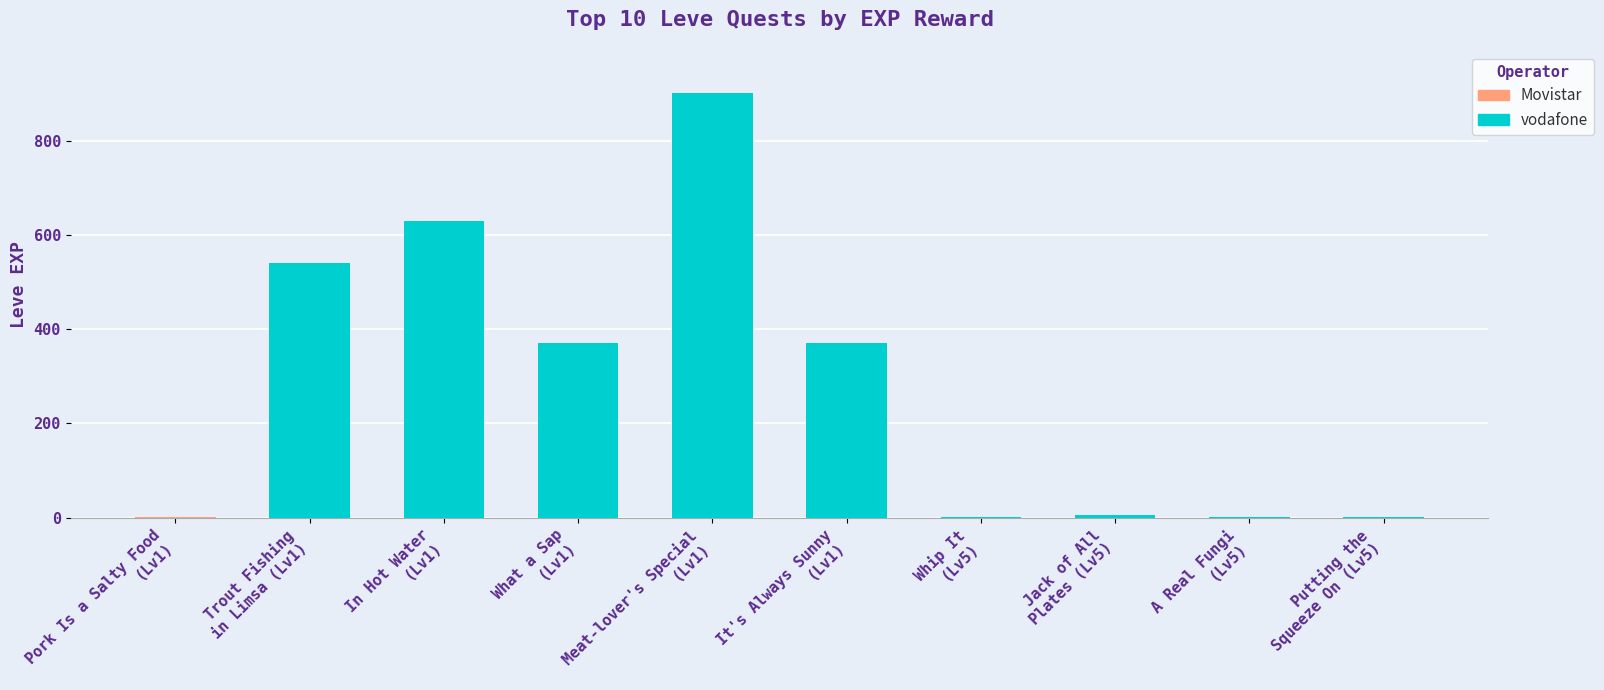

What is the maximum value shown in the chart?

900